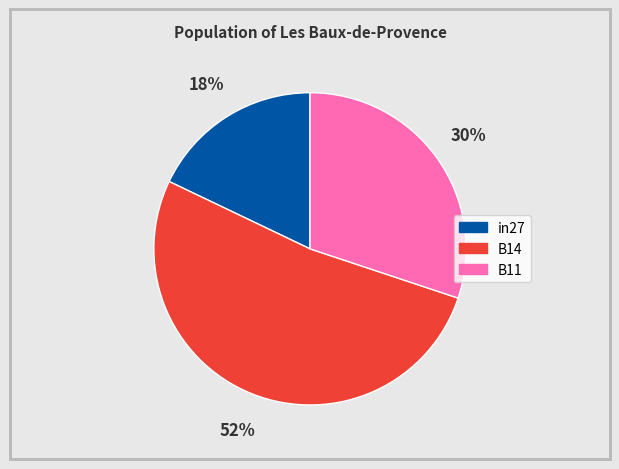

Is there a majority slice in this chart?

Yes